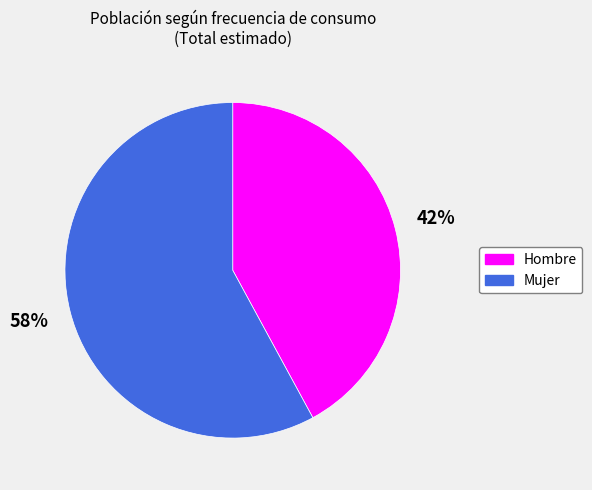

Rank the categories by value from highest to lowest.

Mujer, Hombre